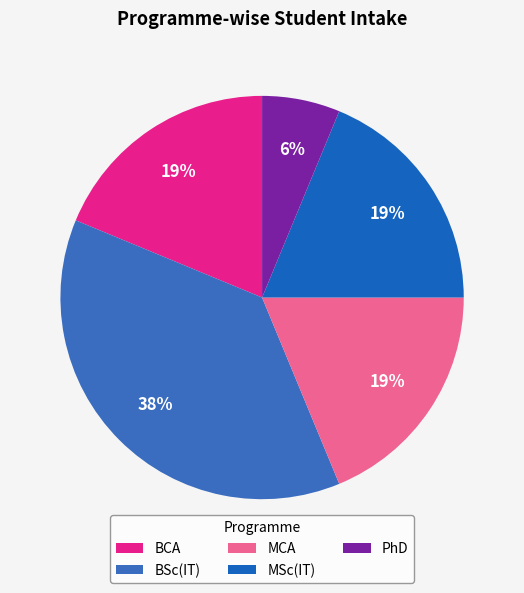

True or false: BSc(IT) accounts for 47% of the total.

False